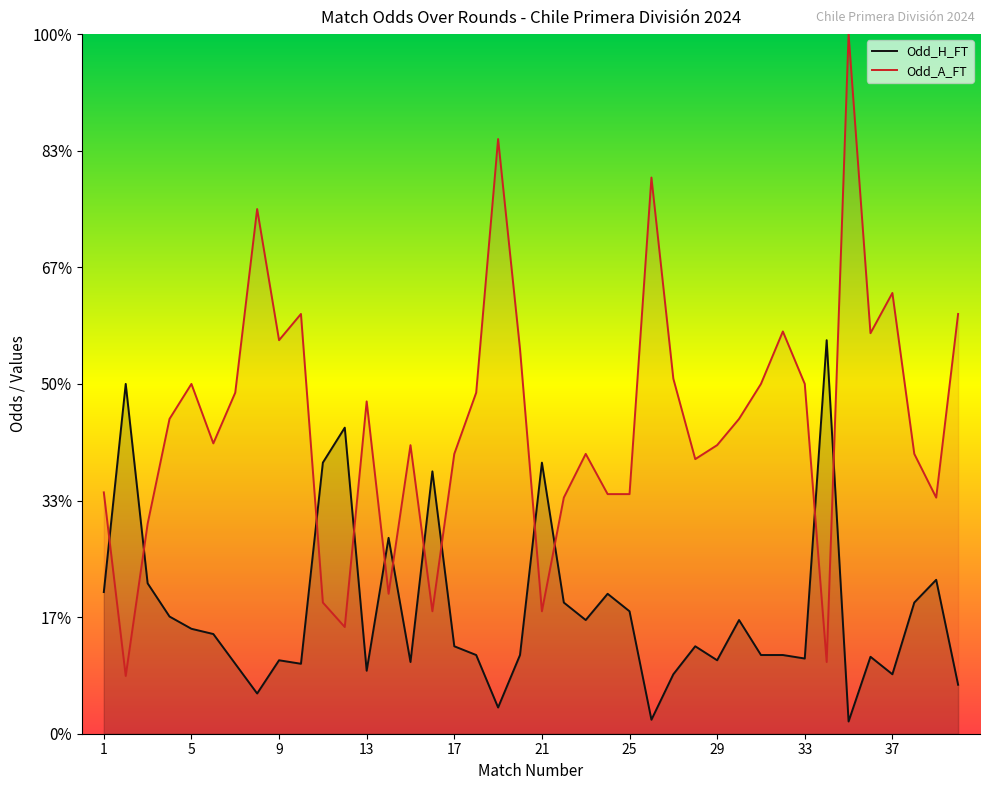

Does the chart display data point markers on the line(s)?

No